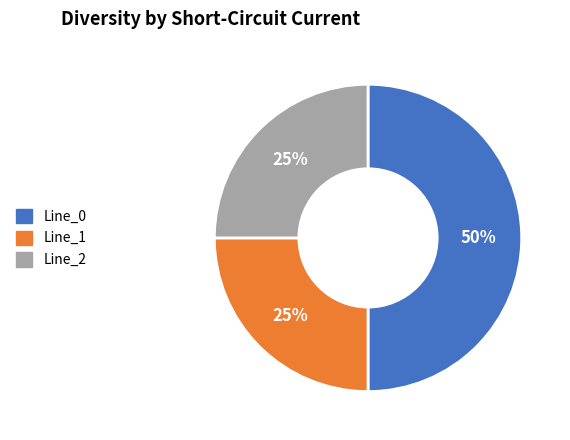

Which slice is the largest?

Line_0